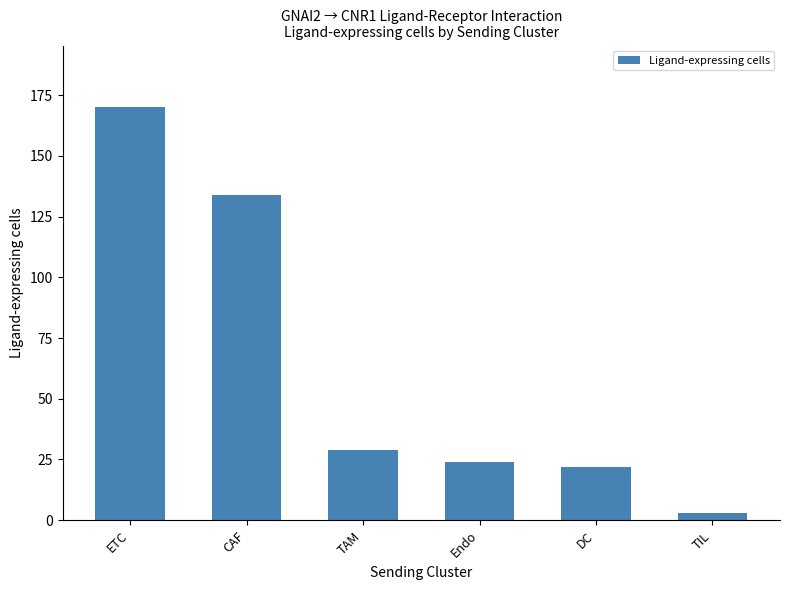

True or false: the data shows 196 at CAF.

False